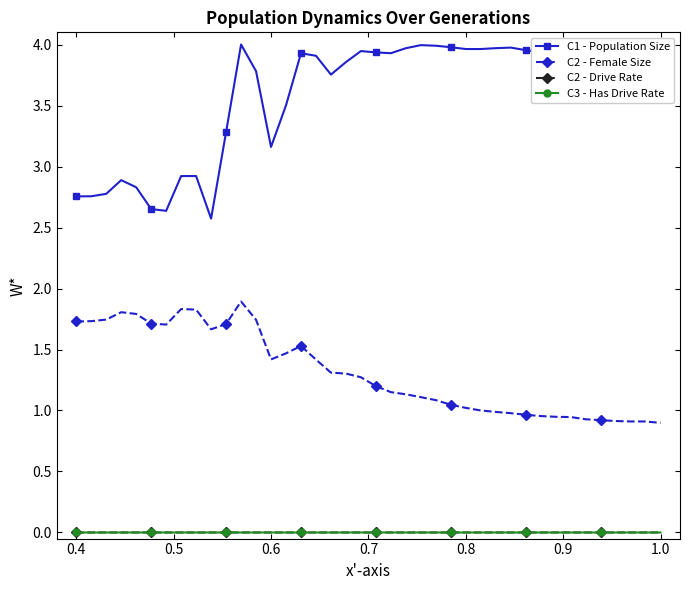

How many values in the C1 - Population Size series exceed 3?

30